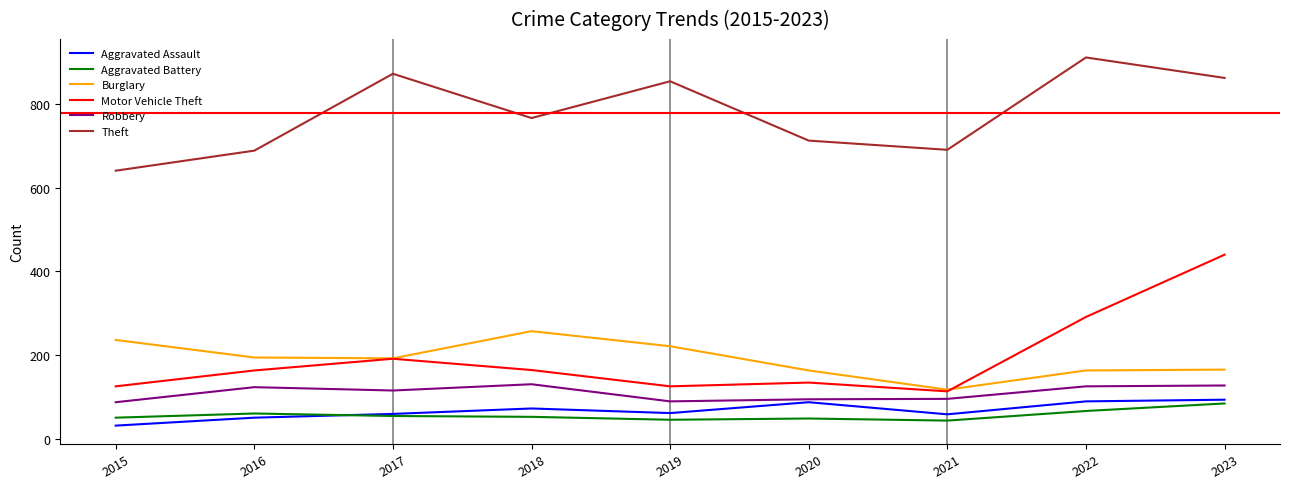

Which category has the lowest value in the Burglary series?

2021